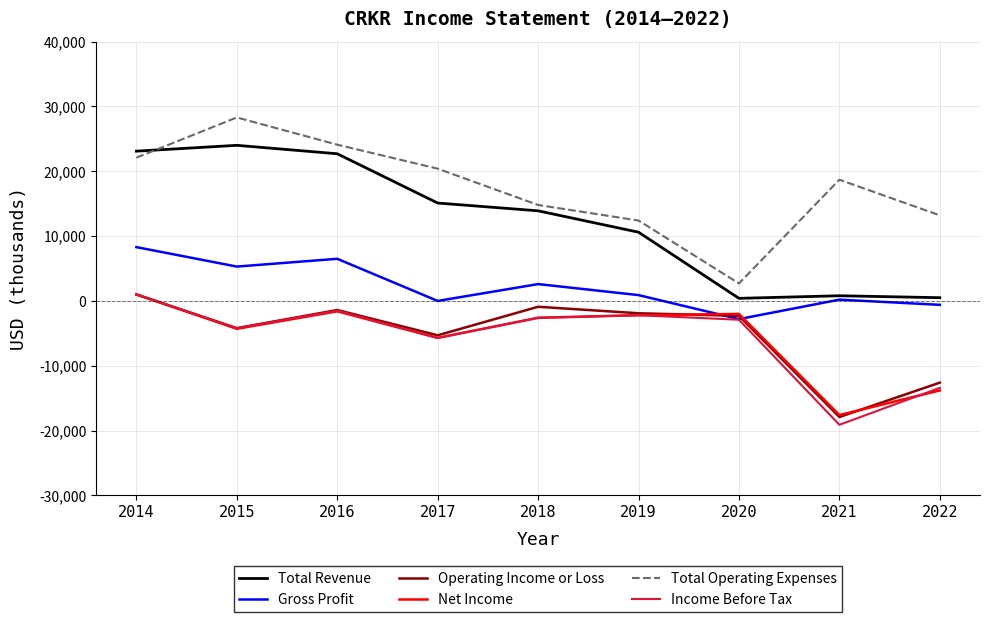

How many lines are shown in the chart?

6